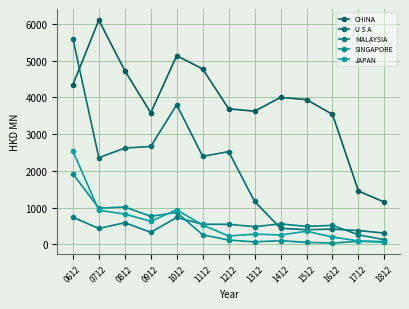

Is the value of MALAYSIA at 0712 greater than the value of U S A at 1812?

Yes